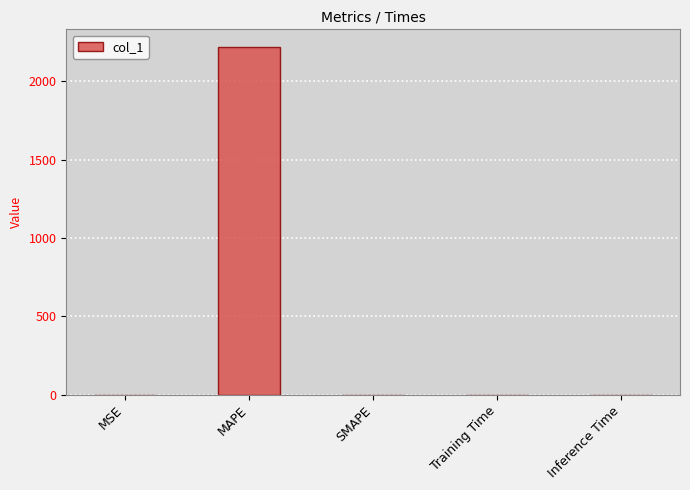

What is the greatest value displayed?

2220.6